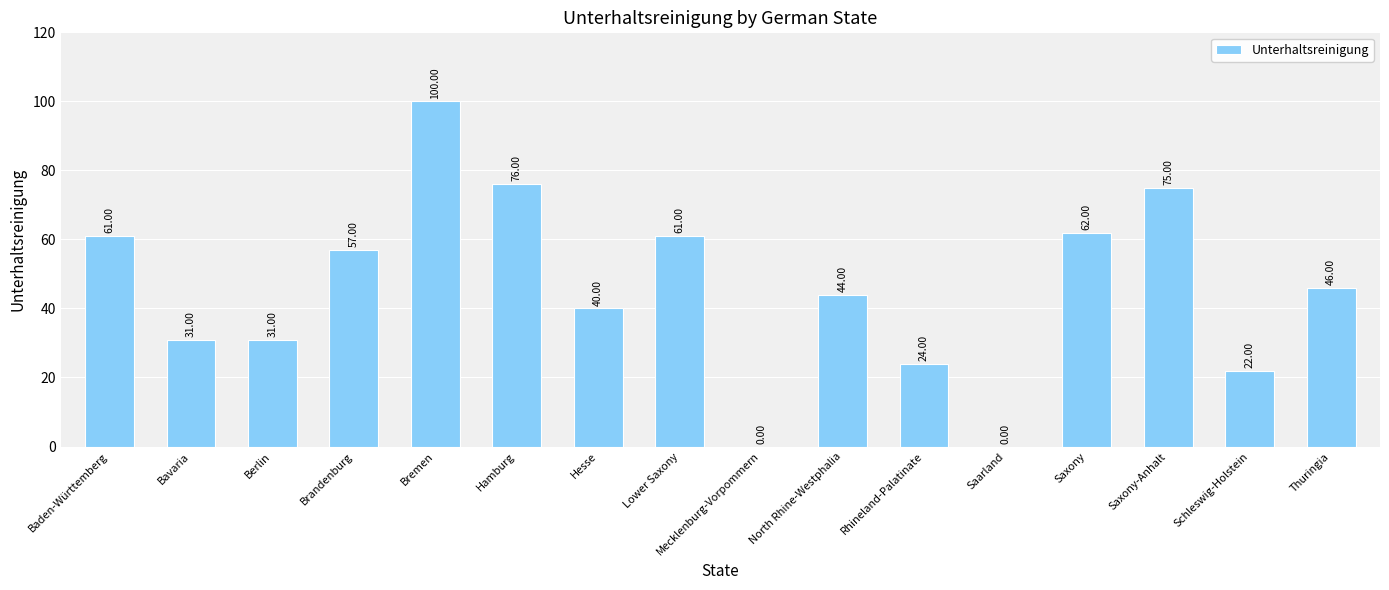

At which category does the chart reach its peak across all series?

Bremen